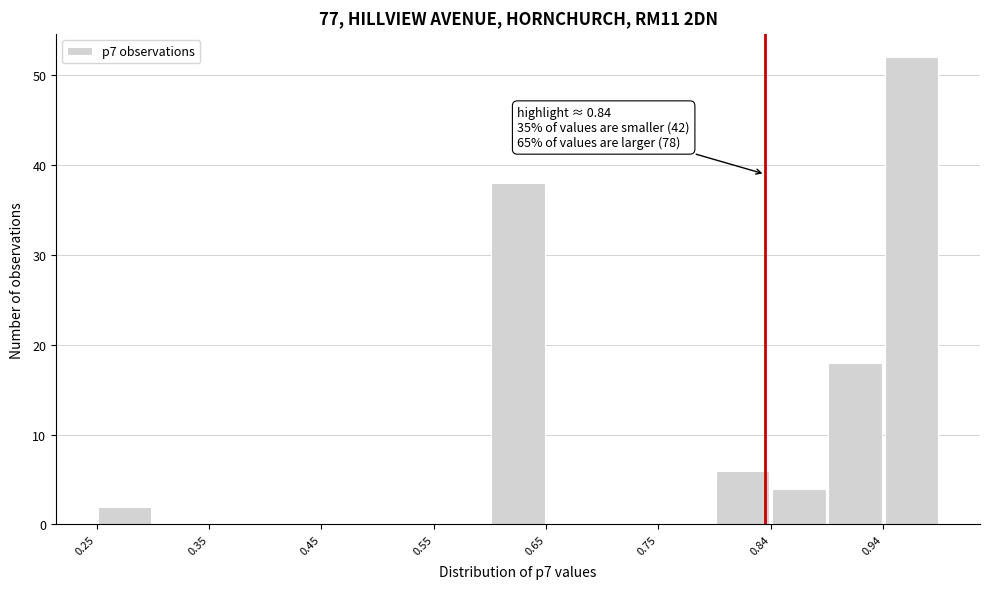

Over which range of the x-axis is the bar tallest?

0.94 to 0.99